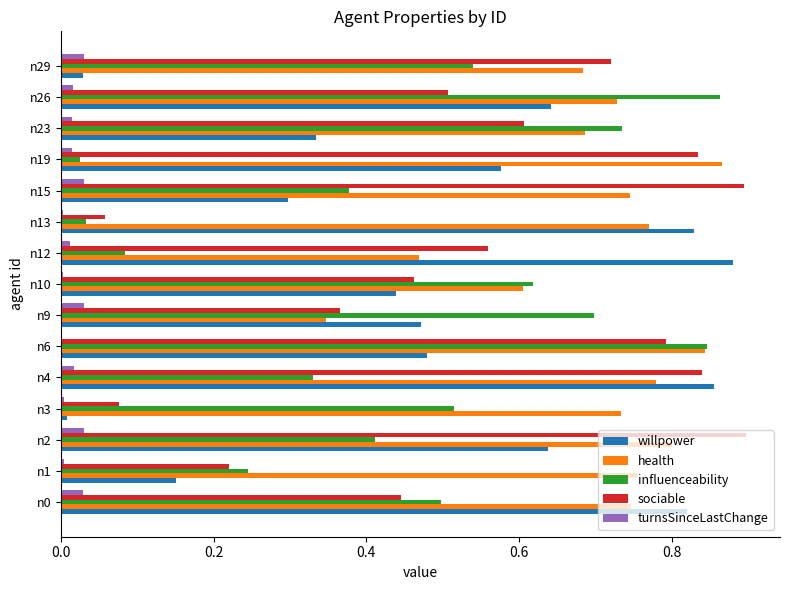

Between n9 and n29, which series saw the biggest shift?

willpower